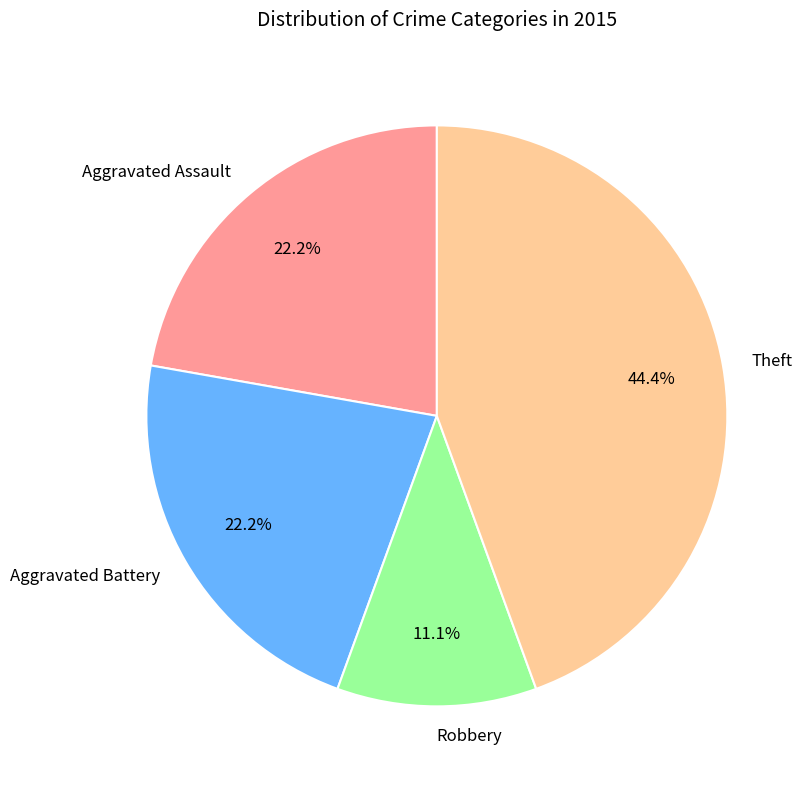

What percentage is the Theft slice, to the nearest percent?

44%